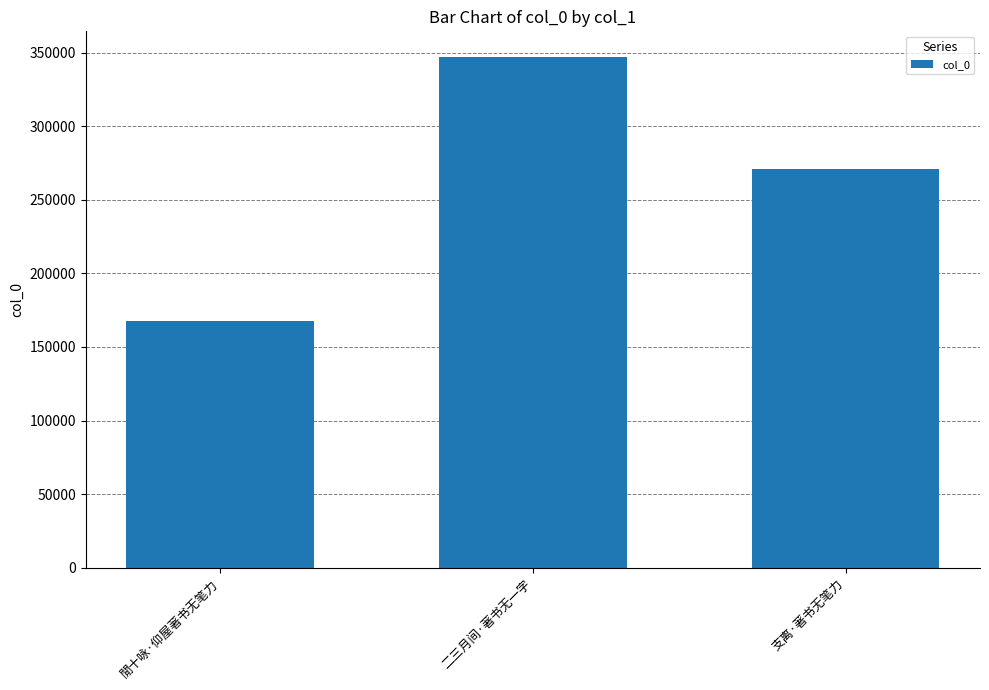

At which label is the value closest to 257352?

支离·著书无笔力